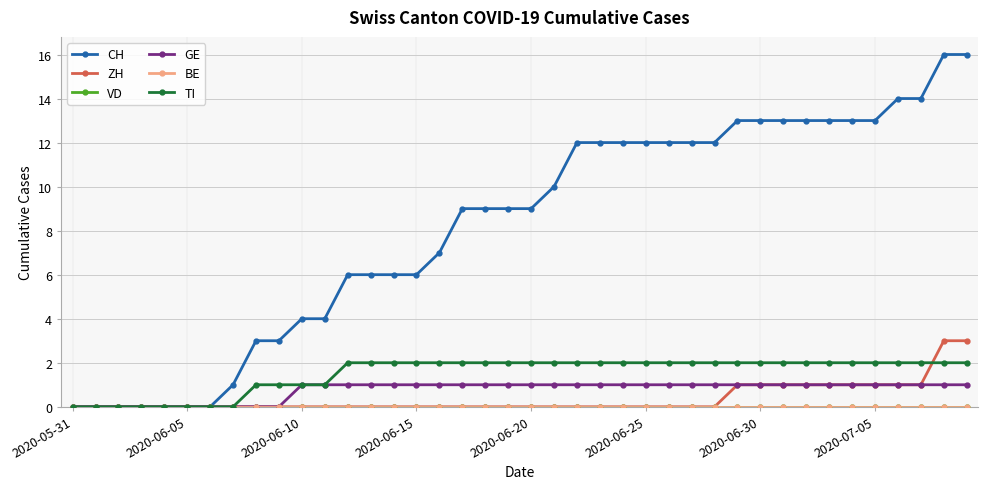

Does the chart have visible grid lines?

Yes